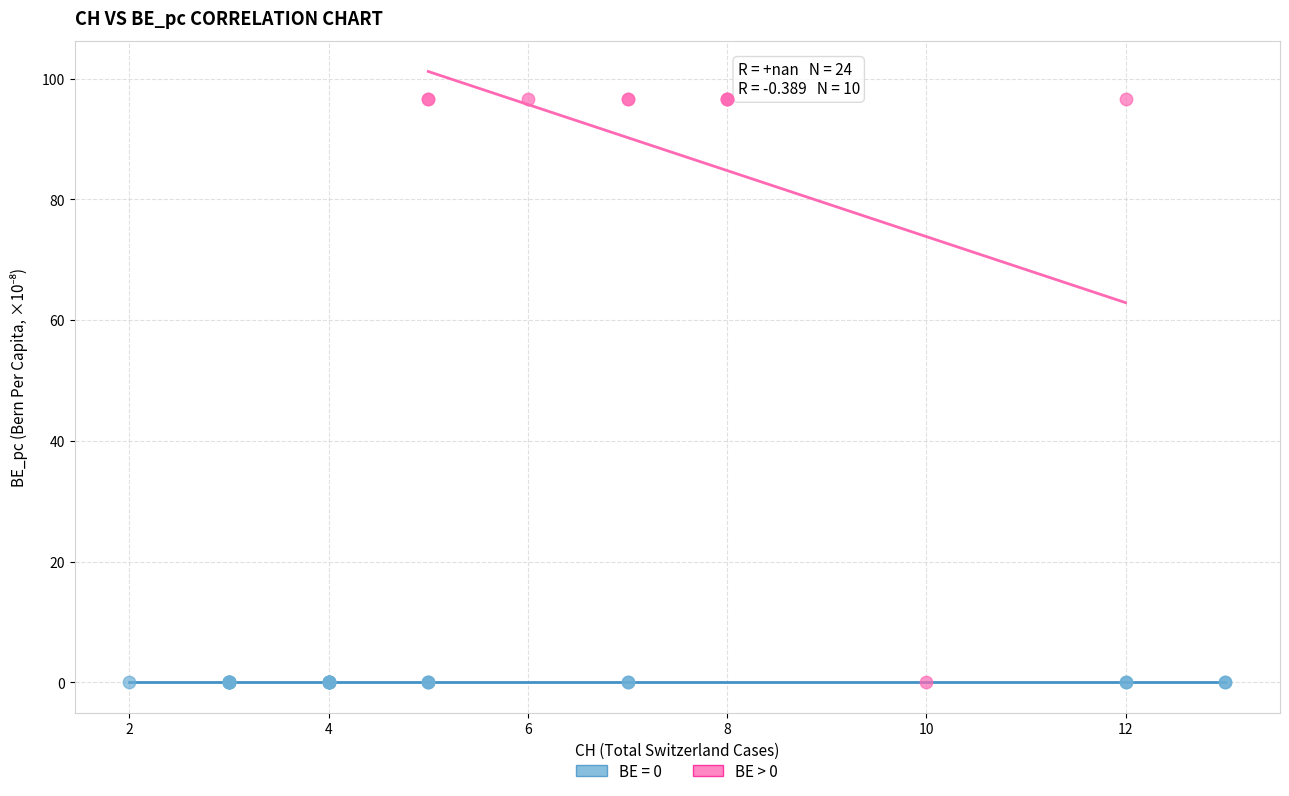

Which series contains the highest Y value?

BE > 0